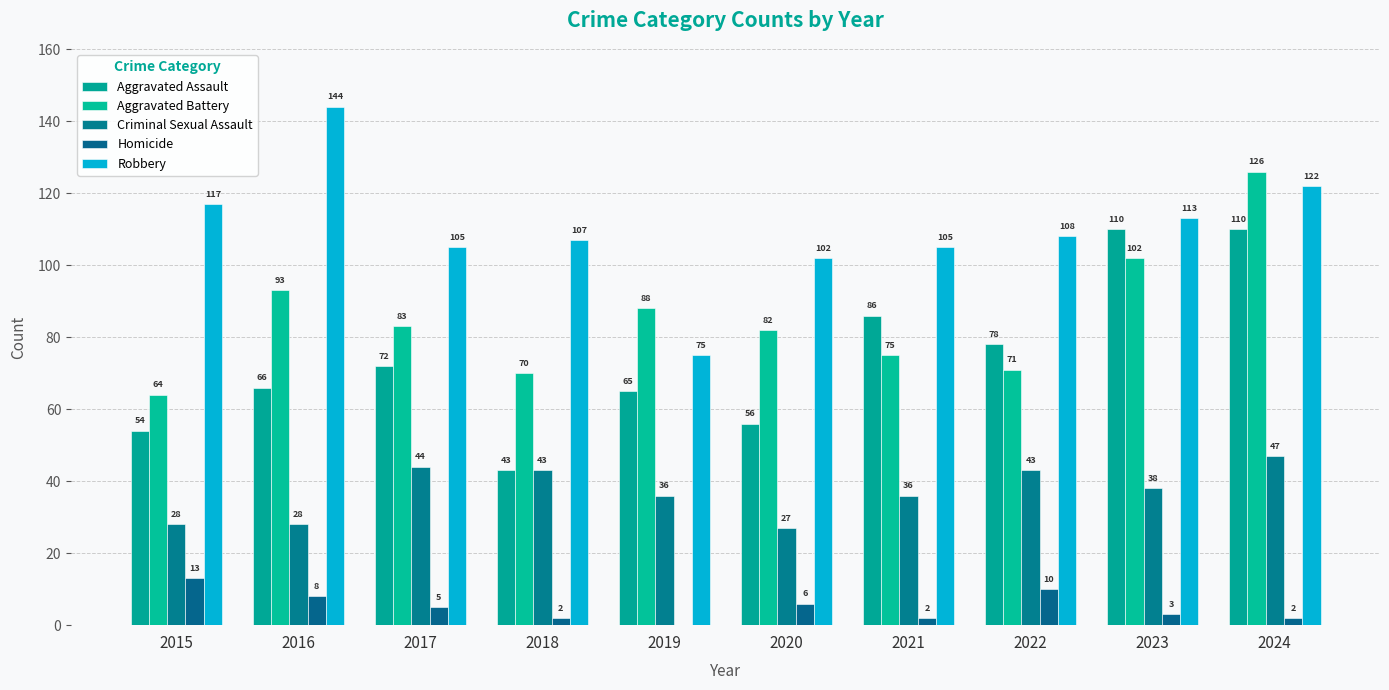

Is the value of Aggravated Battery at 2018 greater than the value of Homicide at 2021?

Yes